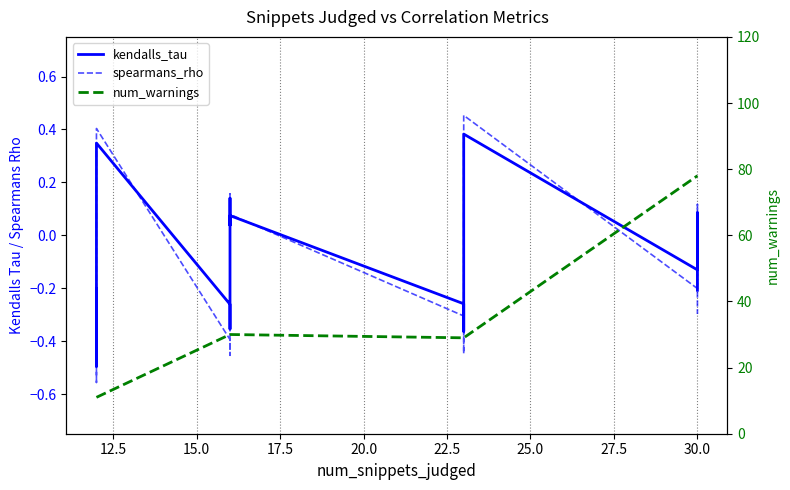

True or false: spearmans_rho and num_warnings cross at least once.

False